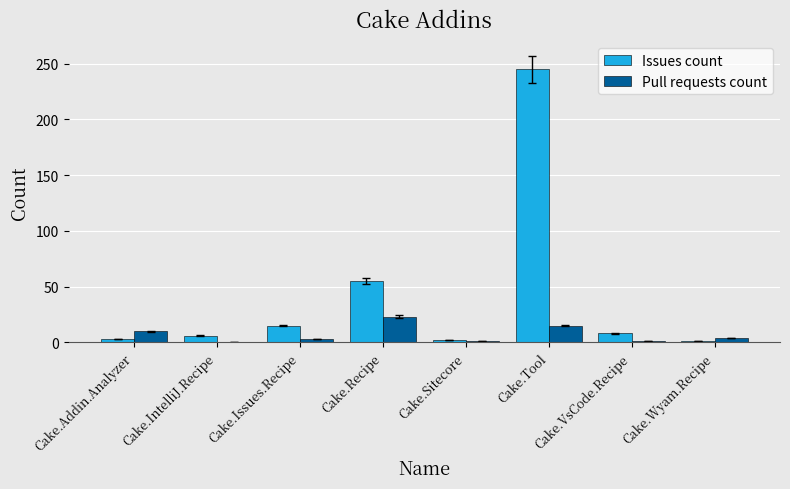

The value of Issues count at Cake.Tool is 245. True or false?

True